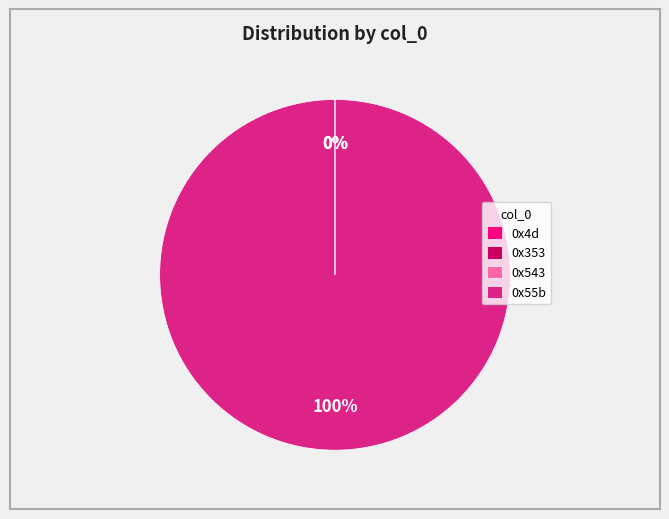

Is there any slice that represents more than half of the pie?

Yes